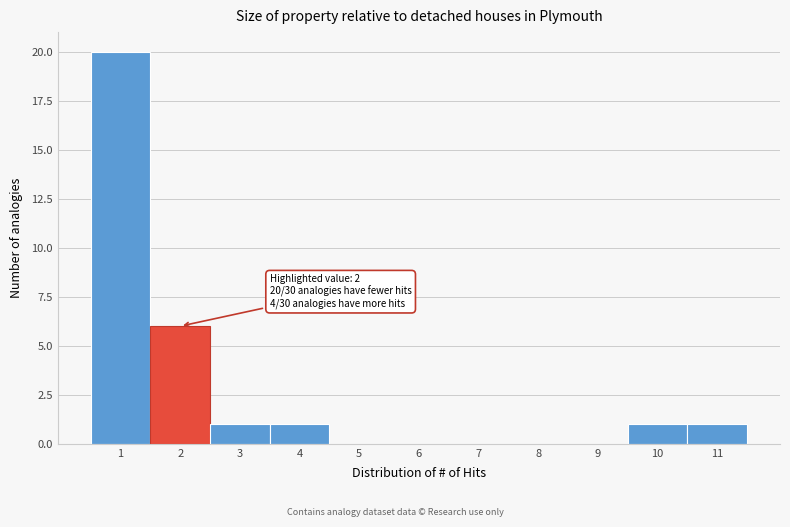

Which range on the x-axis has the tallest bar?

0.5 to 1.5